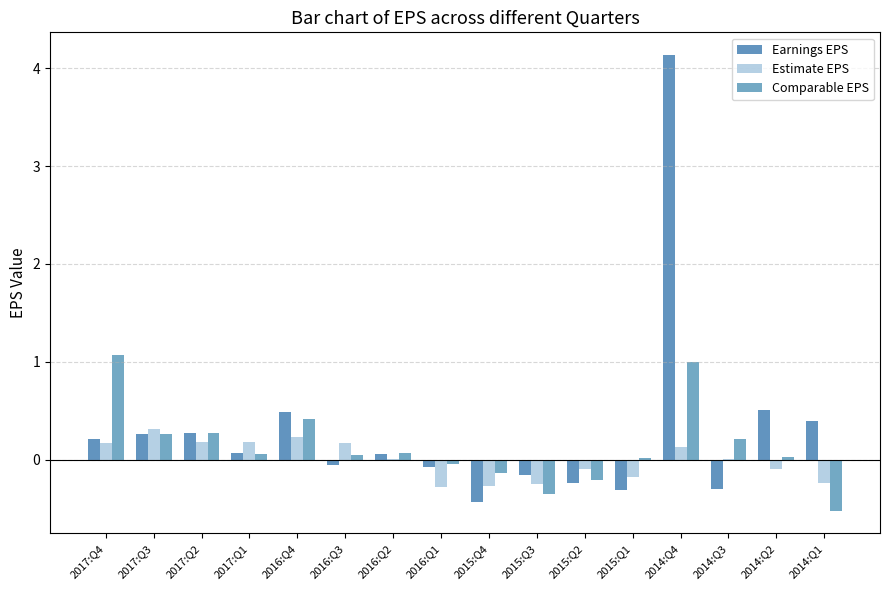

Count the number of data series in this chart.

3